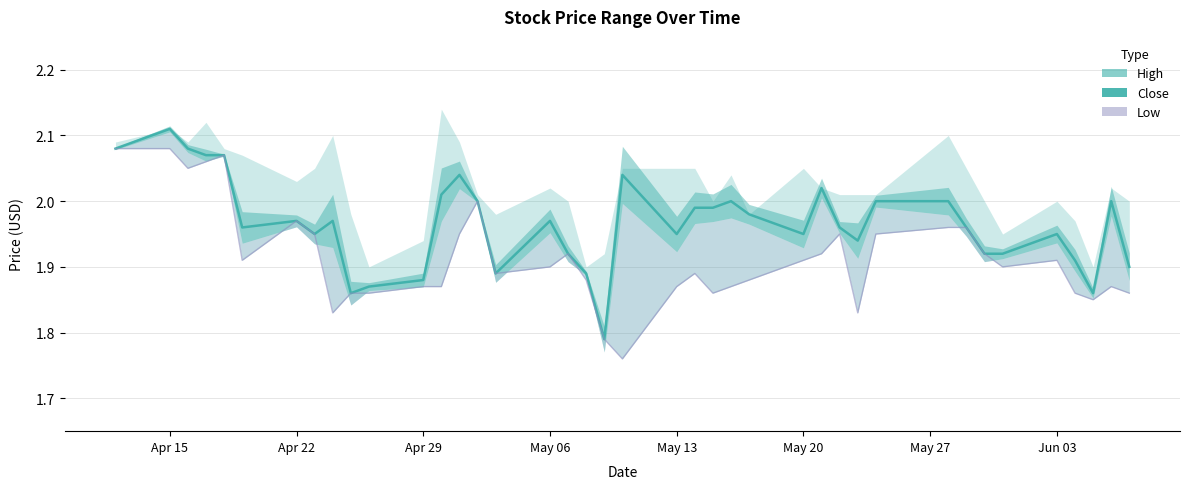

What is the difference between the Close values at 2013-04-15 and 2013-05-09?

0.3